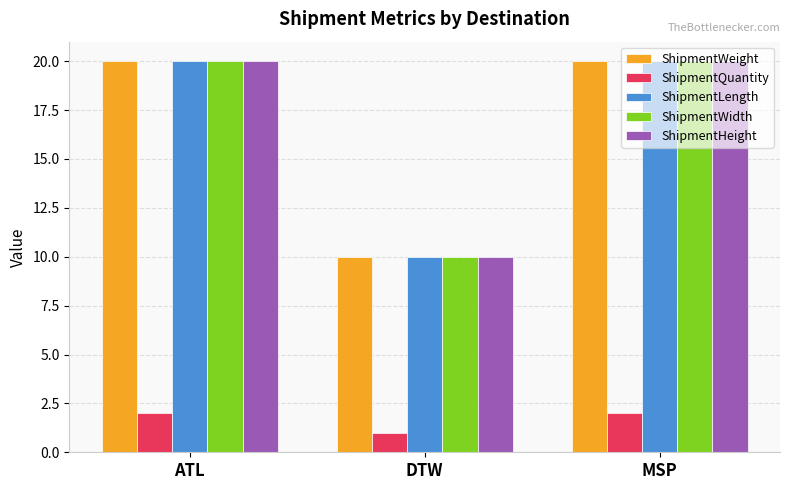

Reading left to right, what are all the values shown in this chart?

ShipmentWeight: 20	10	20
ShipmentQuantity: 2	1	2
ShipmentLength: 20	10	20
ShipmentWidth: 20	10	20
ShipmentHeight: 20	10	20